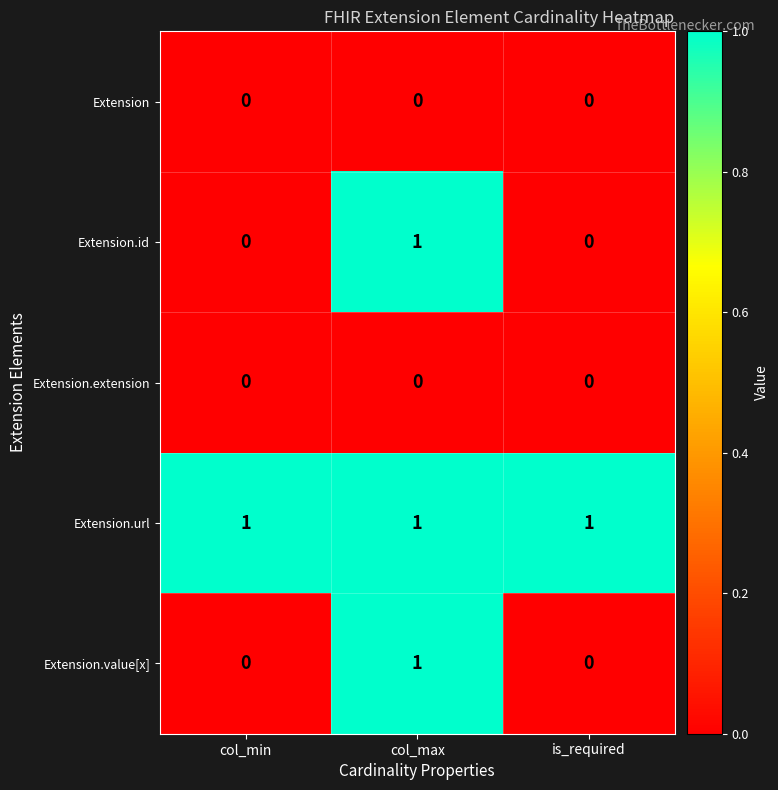

Reading left to right, list all the values displayed in this chart.

Extension: 0	0	0
Extension.id: 0	1	0
Extension.extension: 0	0	0
Extension.url: 1	1	1
Extension.value[x]: 0	1	0